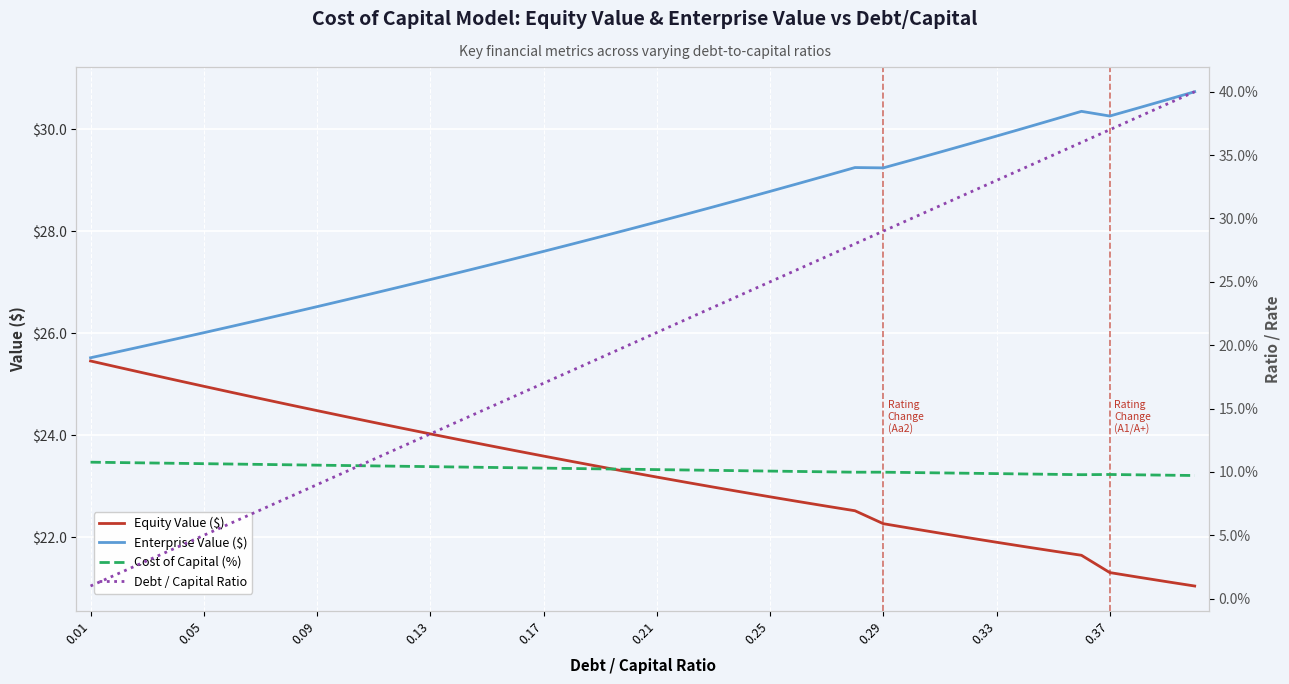

The value of Enterprise Value ($) at 0.33 is 46.6. True or false?

False